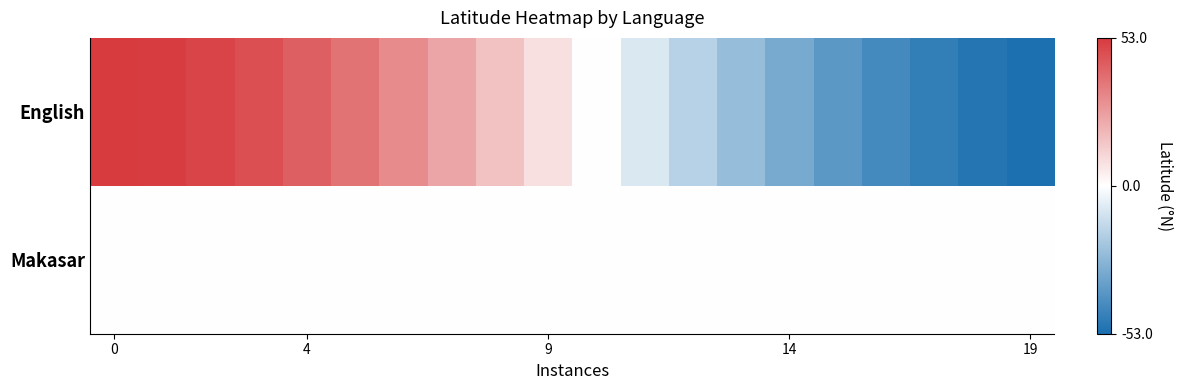

Reading left to right, list all the values displayed in this chart.

English: 53.0	52.3	50.4	47.2	42.9	37.5	31.2	24.1	16.4	8.3	0.0	-8.3	-16.4	-24.1	-31.2	-37.5	-42.9	-47.2	-50.4	-52.3
Makasar: 0.0	0.0	0.0	0.0	0.0	0.0	0.0	0.0	0.0	0.0	0.0	0.0	0.0	0.0	0.0	0.0	0.0	0.0	0.0	0.0